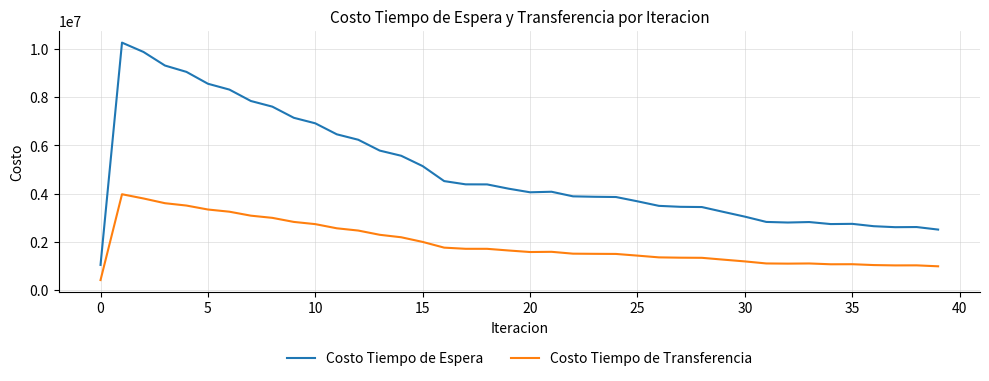

What is the smallest value displayed?

396918.7